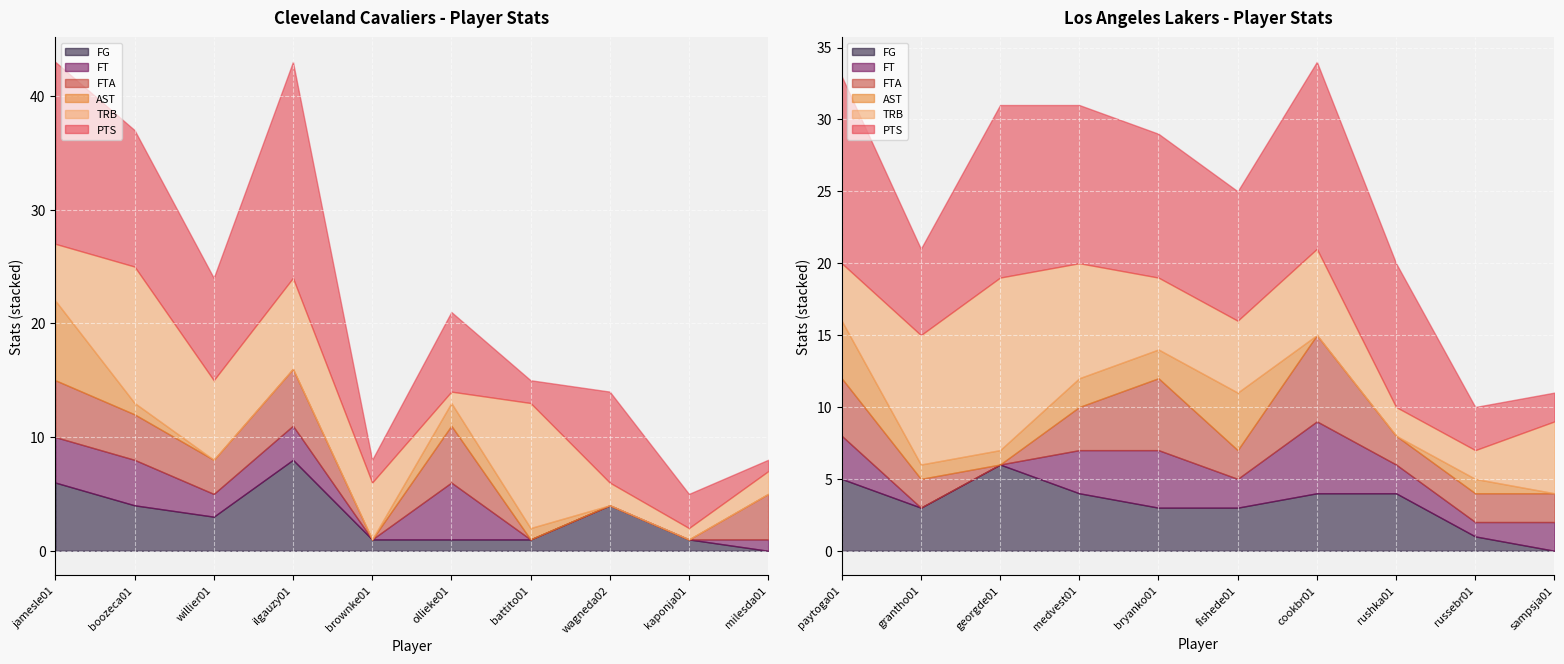

Between jamesle01 and ilgauzy01, which is larger?

ilgauzy01